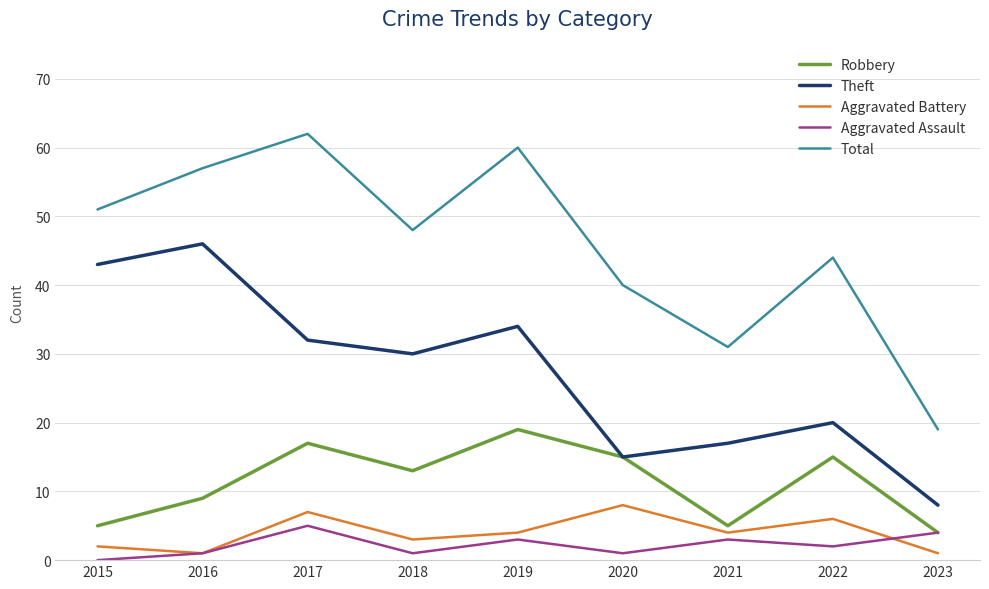

True or false: Aggravated Battery and Theft cross at least once.

False